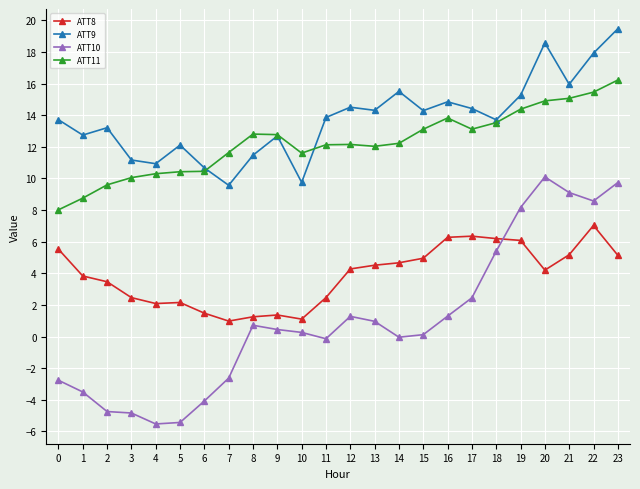

What is the value of the ATT8 point at the 1st from the left?

5.5